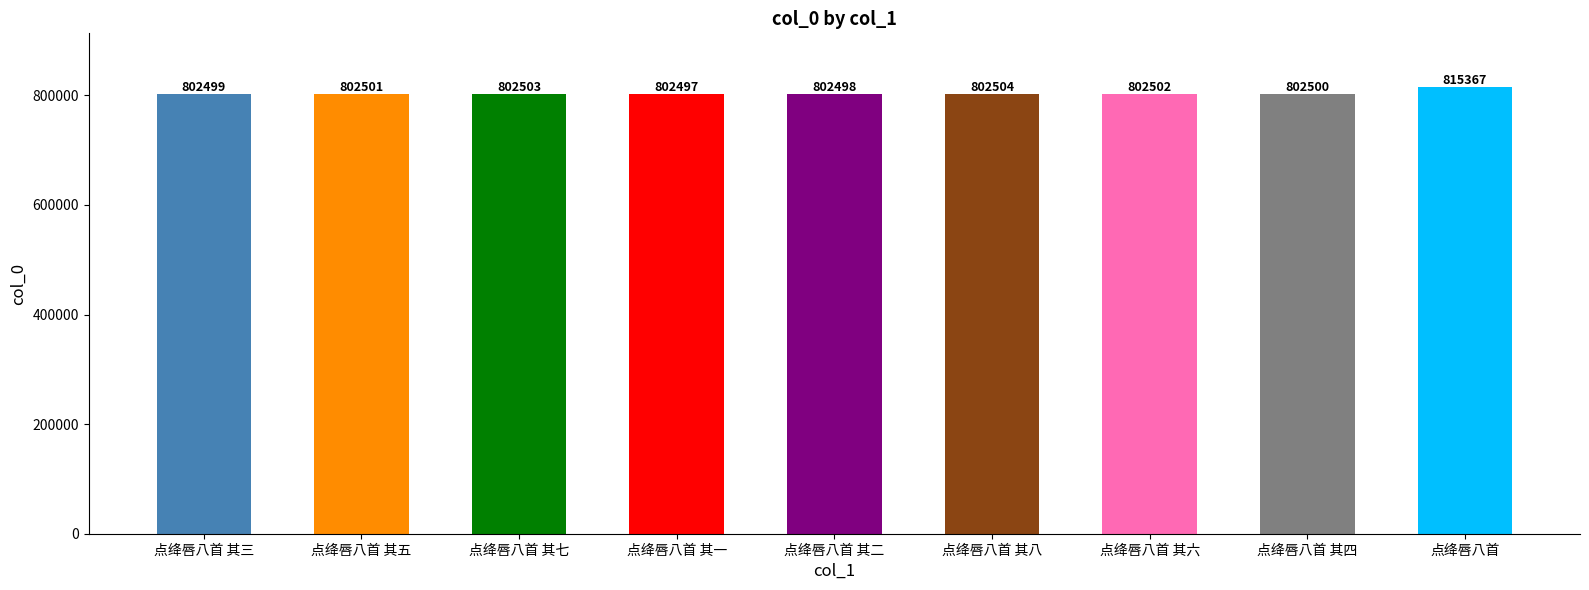

Approximately how many times larger is the value at 点绛唇八首 其一 compared to 点绛唇八首 其四?

1.0